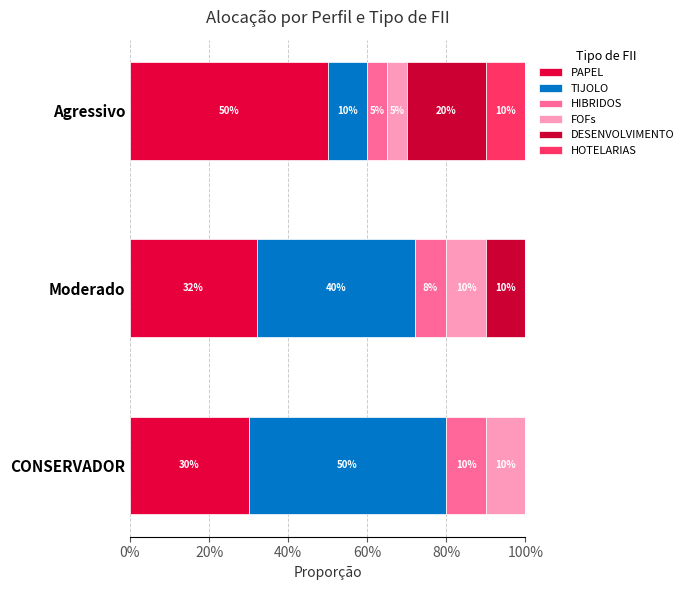

Which series has the widest spread of values?

TIJOLO